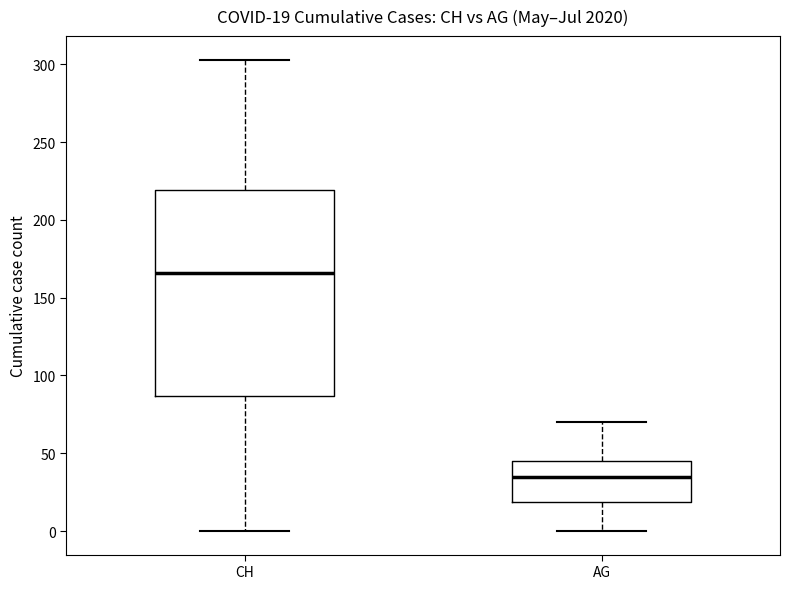

Which box is the tallest, from its lower edge to its upper edge?

CH